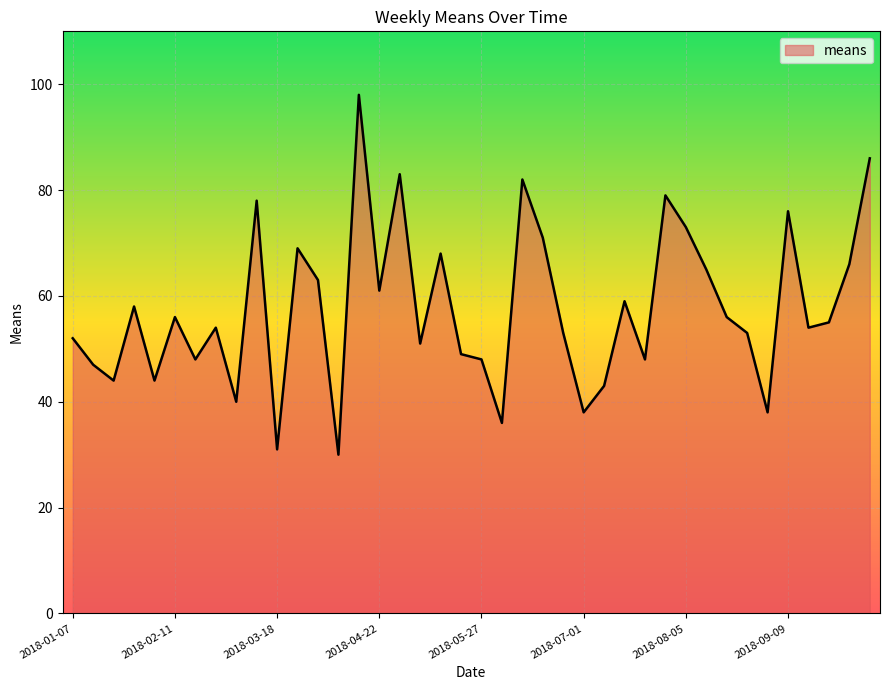

What is the greatest value displayed?

98